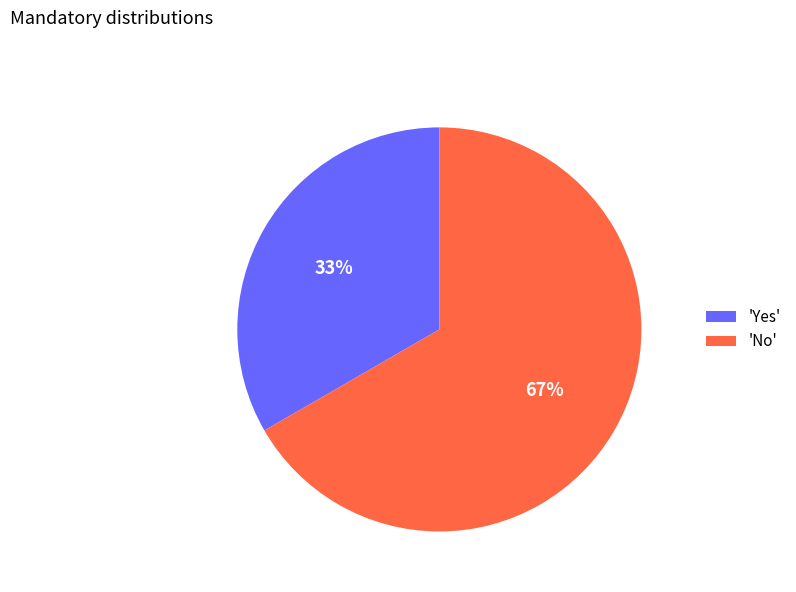

Count the number of slices in the pie.

2